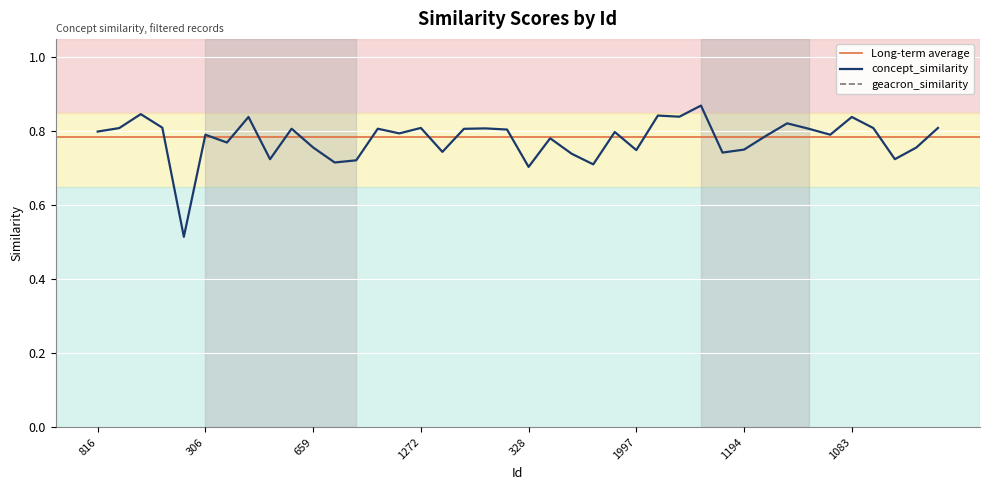

Reading left to right, what are all the values shown in this chart?

0.8	0.8	0.8	0.8	0.5	0.8	0.8	0.8	0.7	0.8	0.8	0.7	0.7	0.8	0.8	0.8	0.7	0.8	0.8	0.8	0.7	0.8	0.7	0.7	0.8	0.7	0.8	0.8	0.9	0.7	0.8	0.8	0.8	0.8	0.8	0.8	0.8	0.7	0.8	0.8